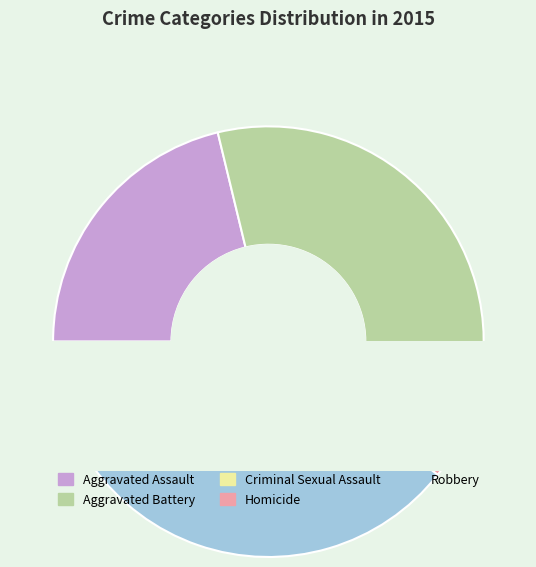

Does Homicide represent more than half of the total?

No